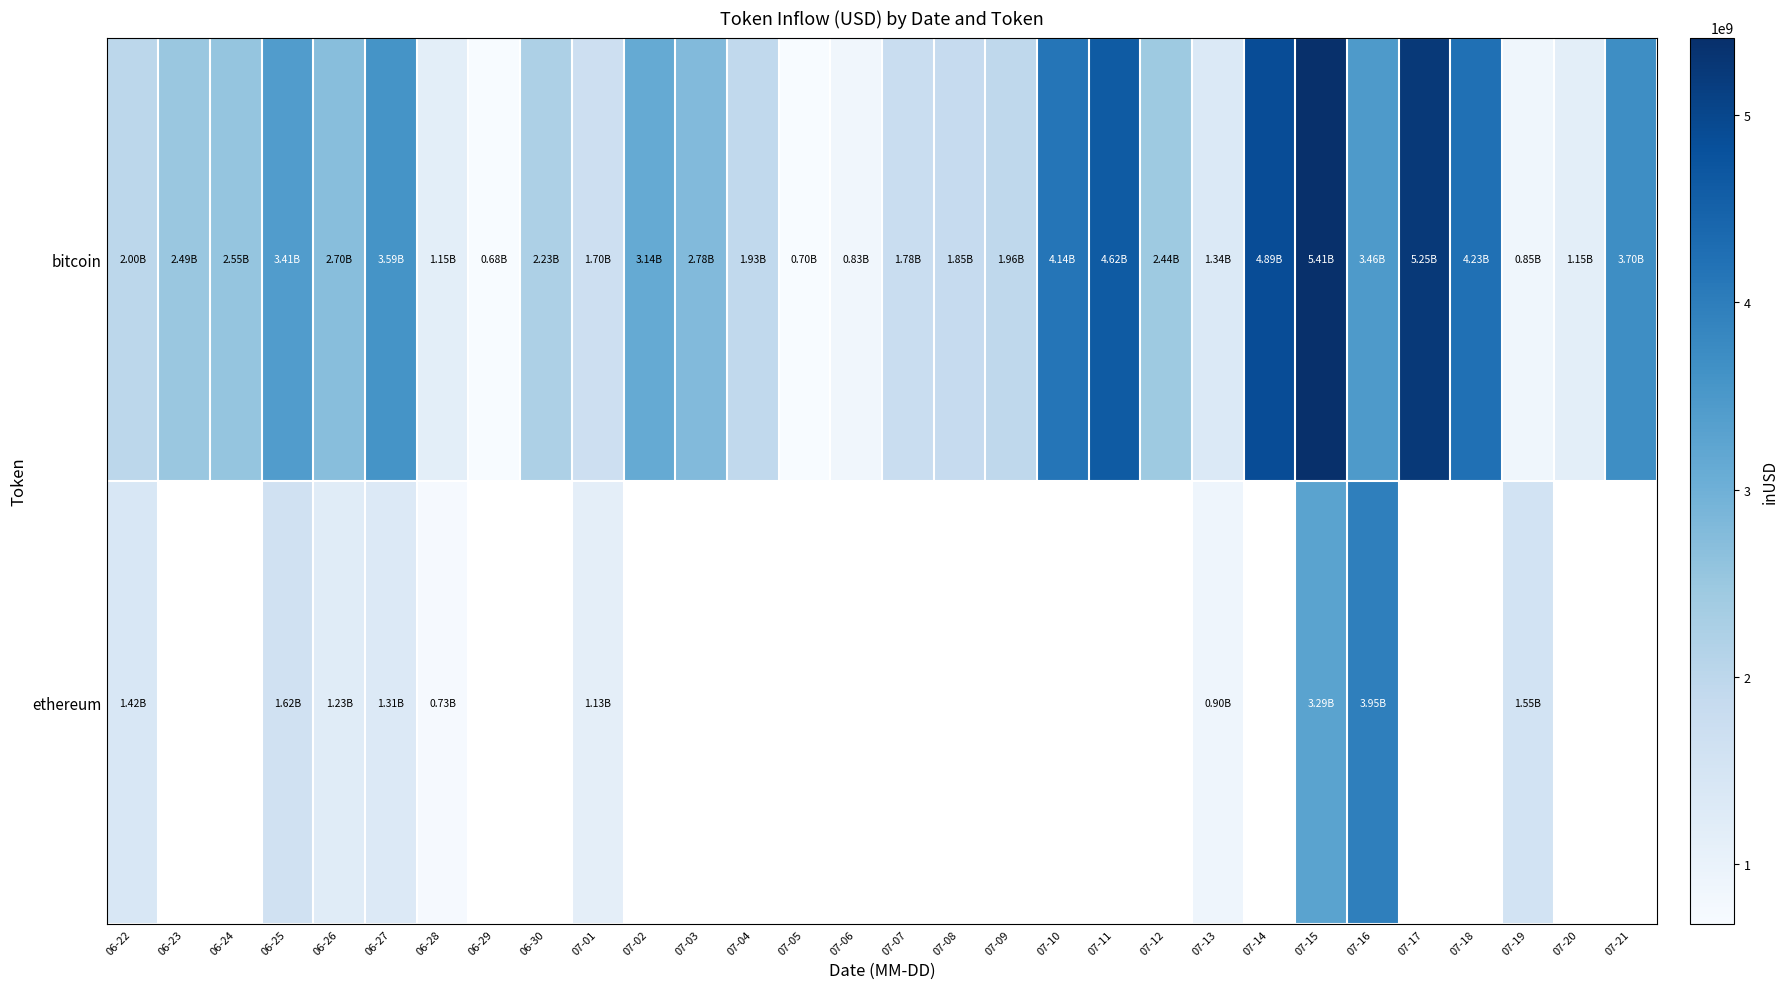

How many values in the row_0 series are below 2492242602?

15